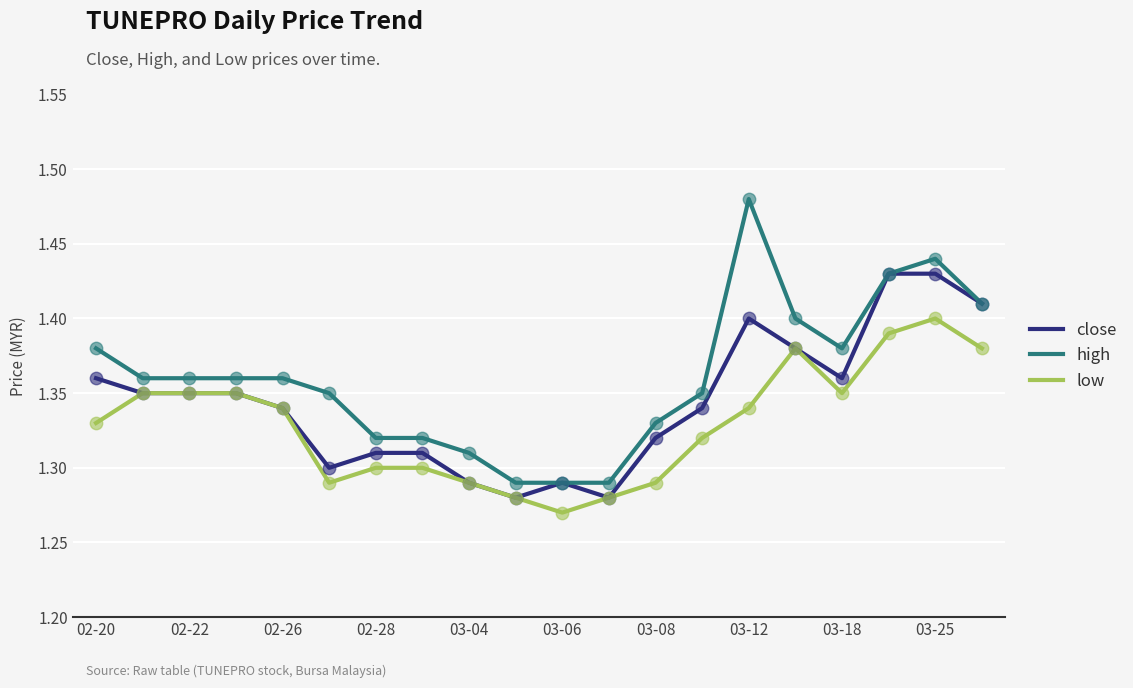

What are all the series names shown in the legend?

close, high, low